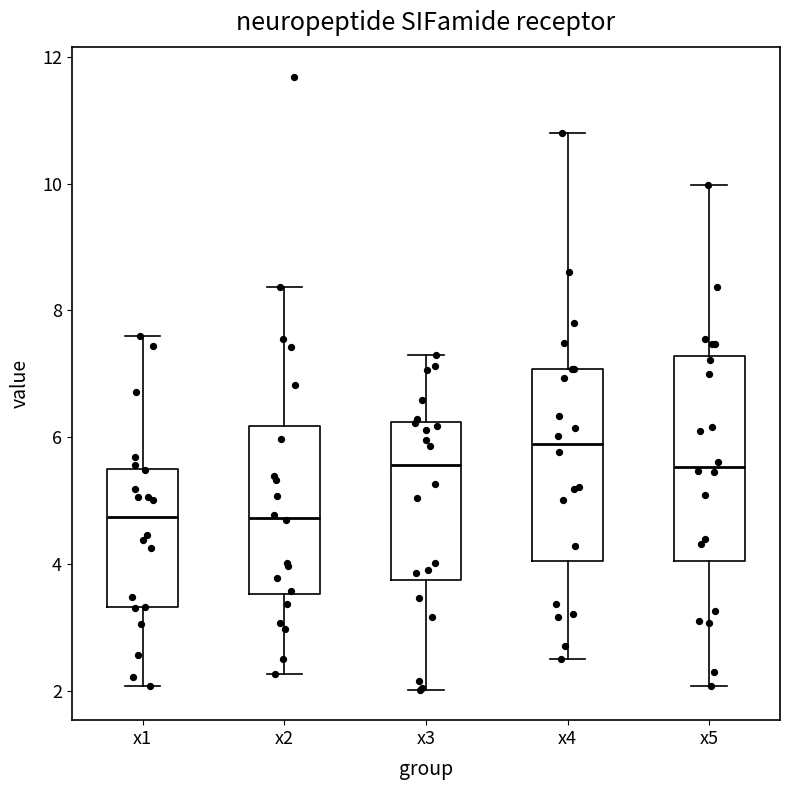

Comparing the boxes themselves (not the whiskers), which one is the tallest?

x5